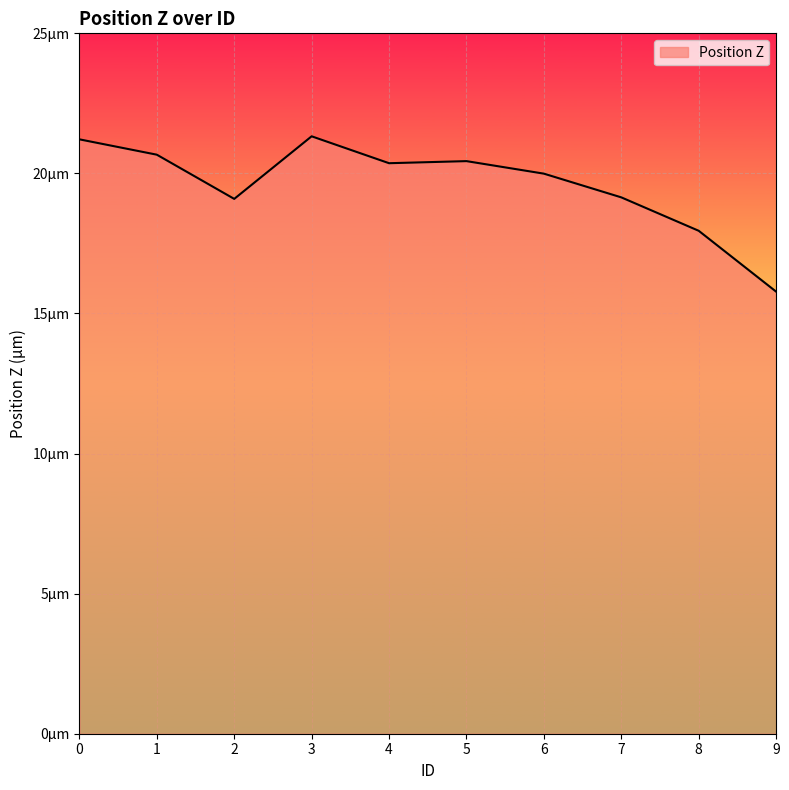

What is the sum of all values?

196.0